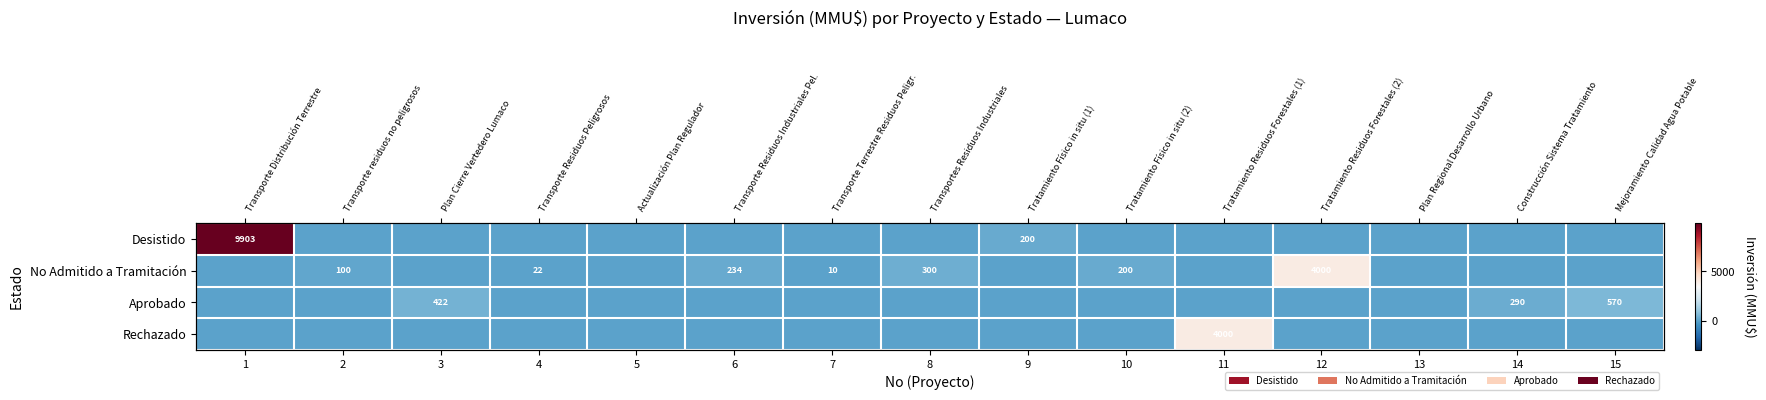

At 13, list the series in order from smallest to largest.

Desistido, No Admitido a Tramitación, Aprobado, Rechazado